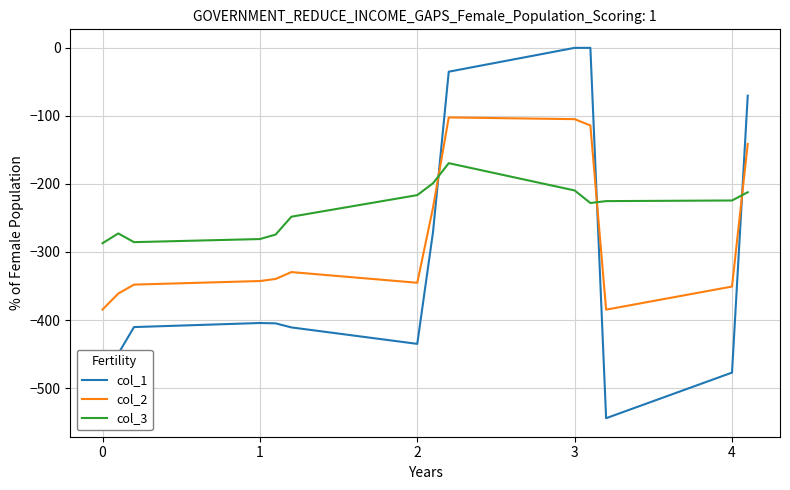

What is the maximum value for col_3?

-169.5